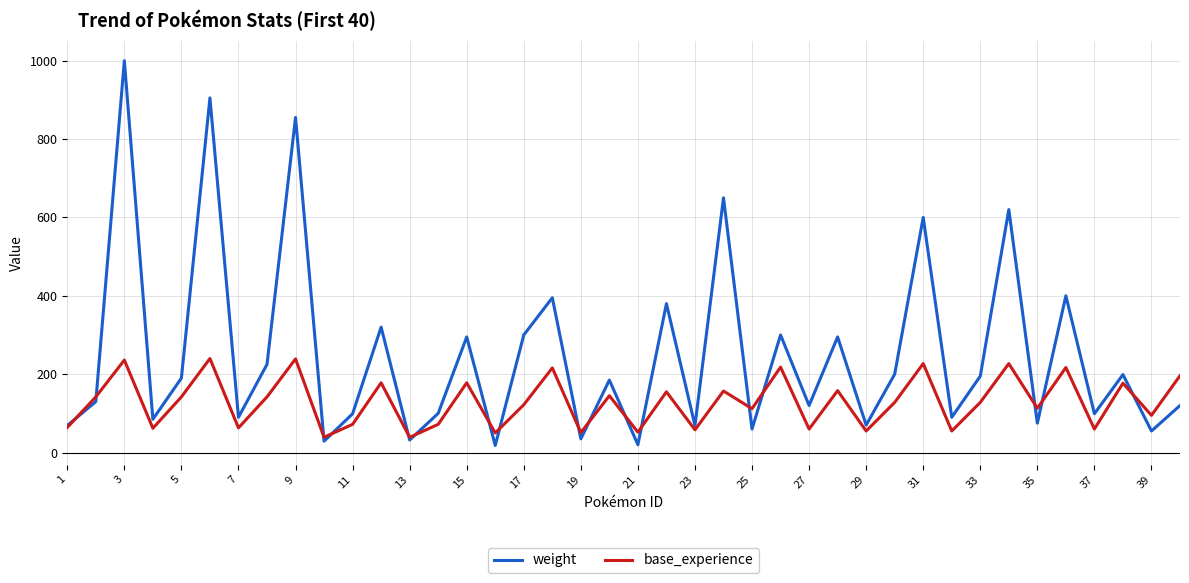

Which series has the largest range (max minus min)?

weight